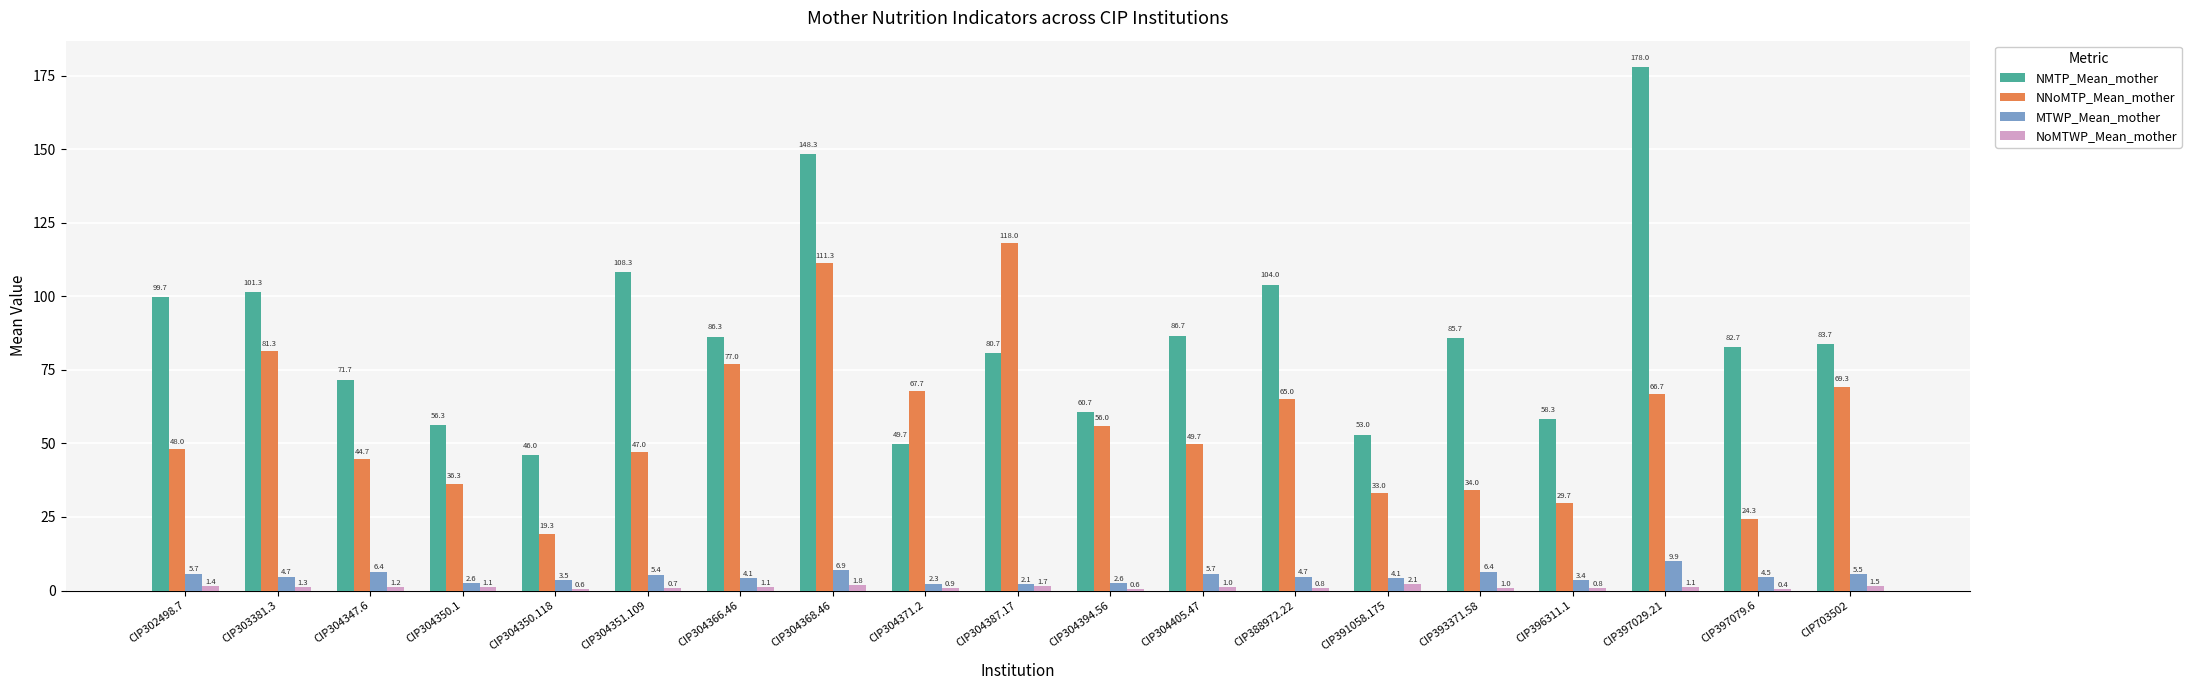

What is the sum of all NNoMTP_Mean_mother values?

1078.3